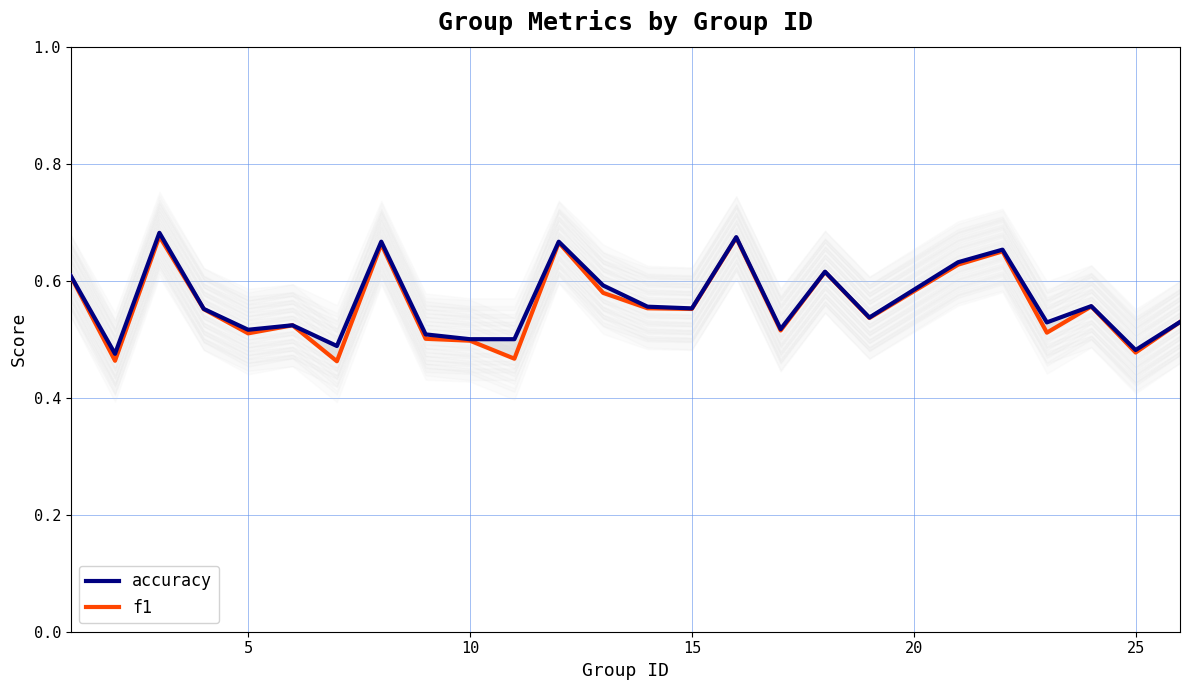

Which series has the largest range (max minus min)?

f1